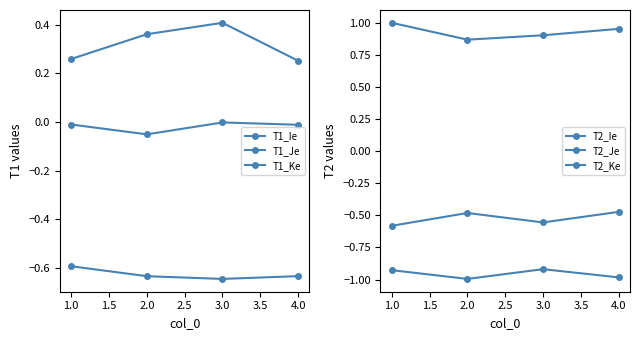

How many lines are shown in the chart?

6